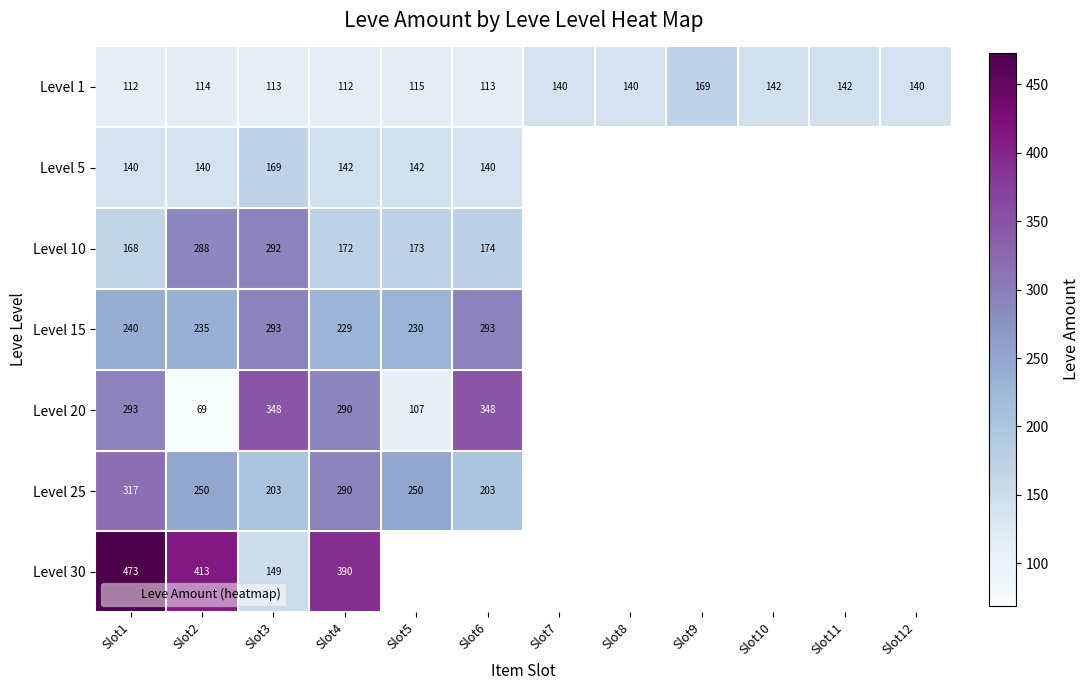

At which label does Level 25 reach its peak?

Slot1